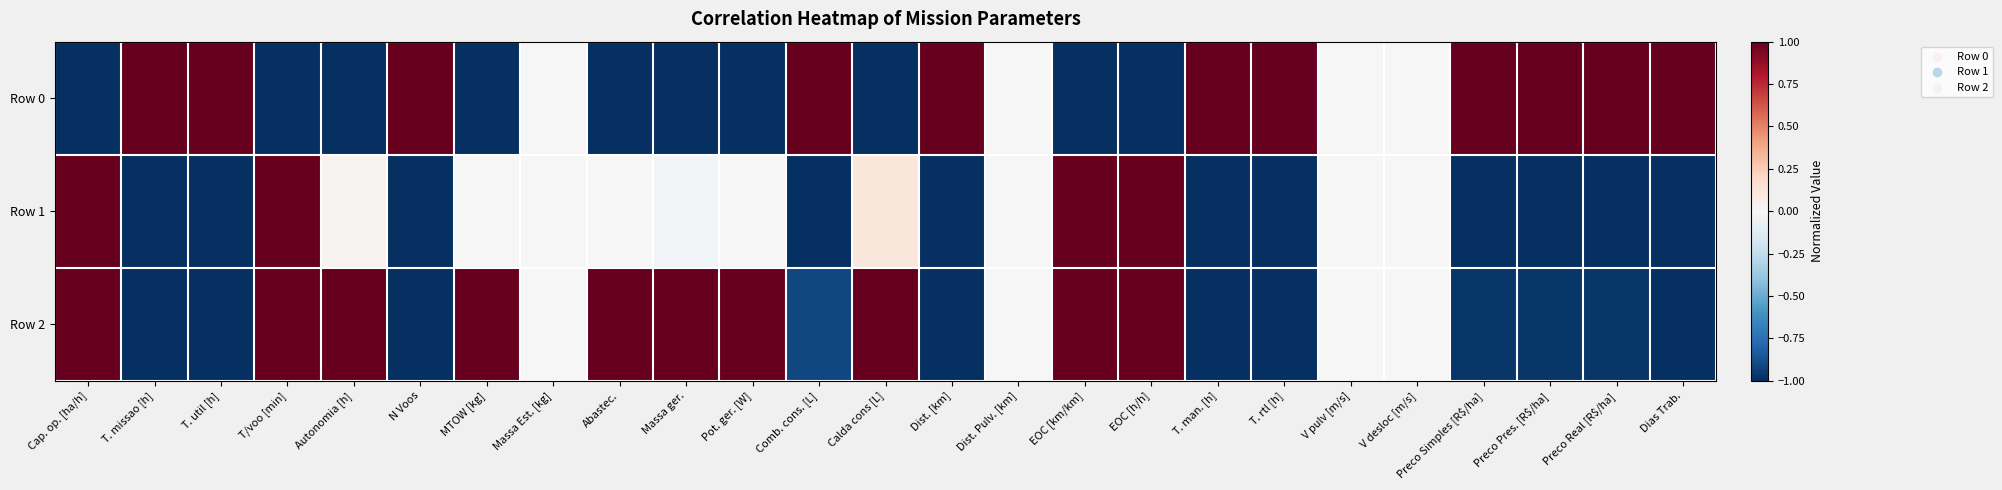

Which series has the largest total across all categories?

Row 0